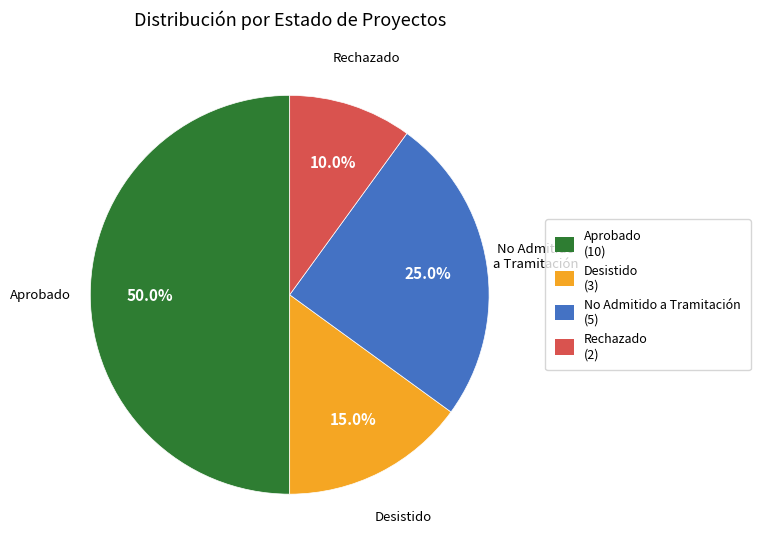

True or false: No Admitido a Tramitación accounts for 25% of the total.

True